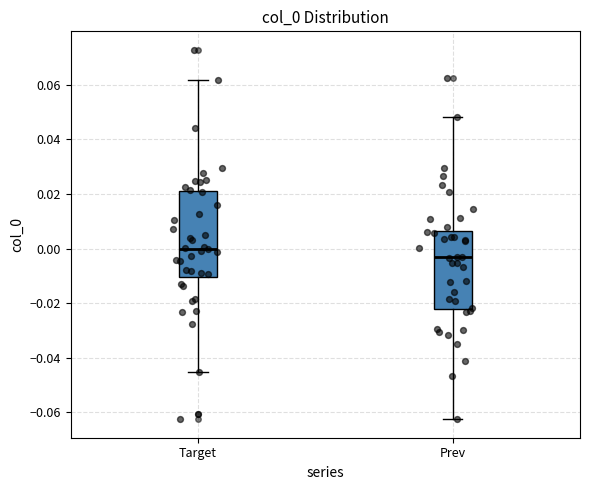

Where is the upper edge of the box for Target on the y-axis? The values are not printed on the chart, so give them approximately, as read against the axis.

0.020